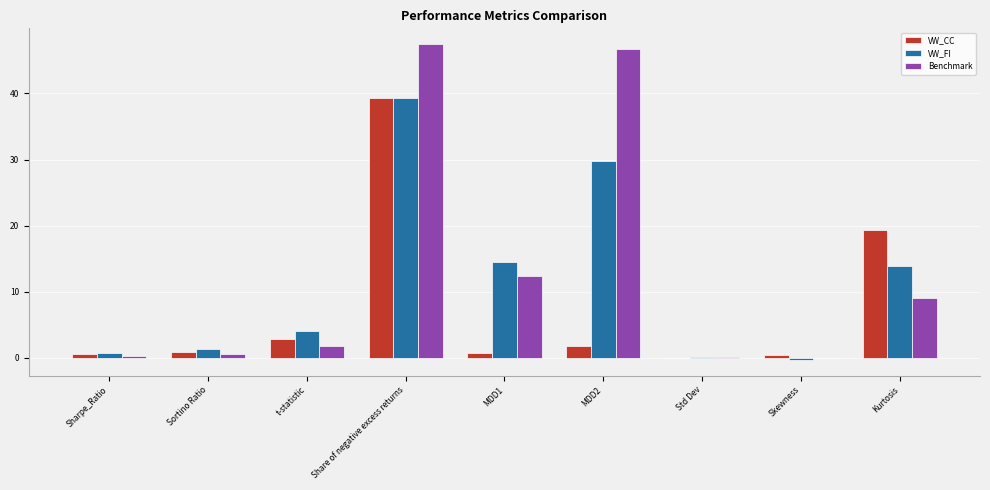

What is the greatest value displayed?

47.4